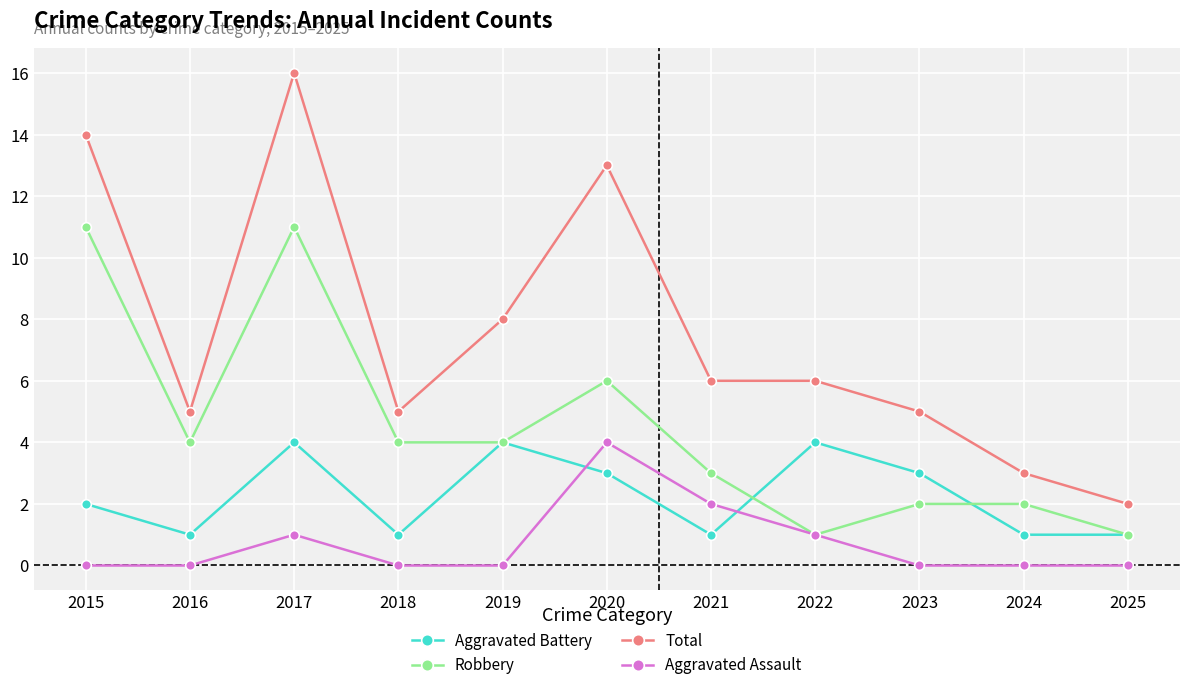

Reading left to right, transcribe all the data shown in this chart.

Aggravated Battery: 2015=2	2016=1	2017=4	2018=1	2019=4	2020=3	2021=1	2022=4	2023=3	2024=1	2025=1
Robbery: 2015=11	2016=4	2017=11	2018=4	2019=4	2020=6	2021=3	2022=1	2023=2	2024=2	2025=1
Total: 2015=14	2016=5	2017=16	2018=5	2019=8	2020=13	2021=6	2022=6	2023=5	2024=3	2025=2
Aggravated Assault: 2015=0	2016=0	2017=1	2018=0	2019=0	2020=4	2021=2	2022=1	2023=0	2024=0	2025=0